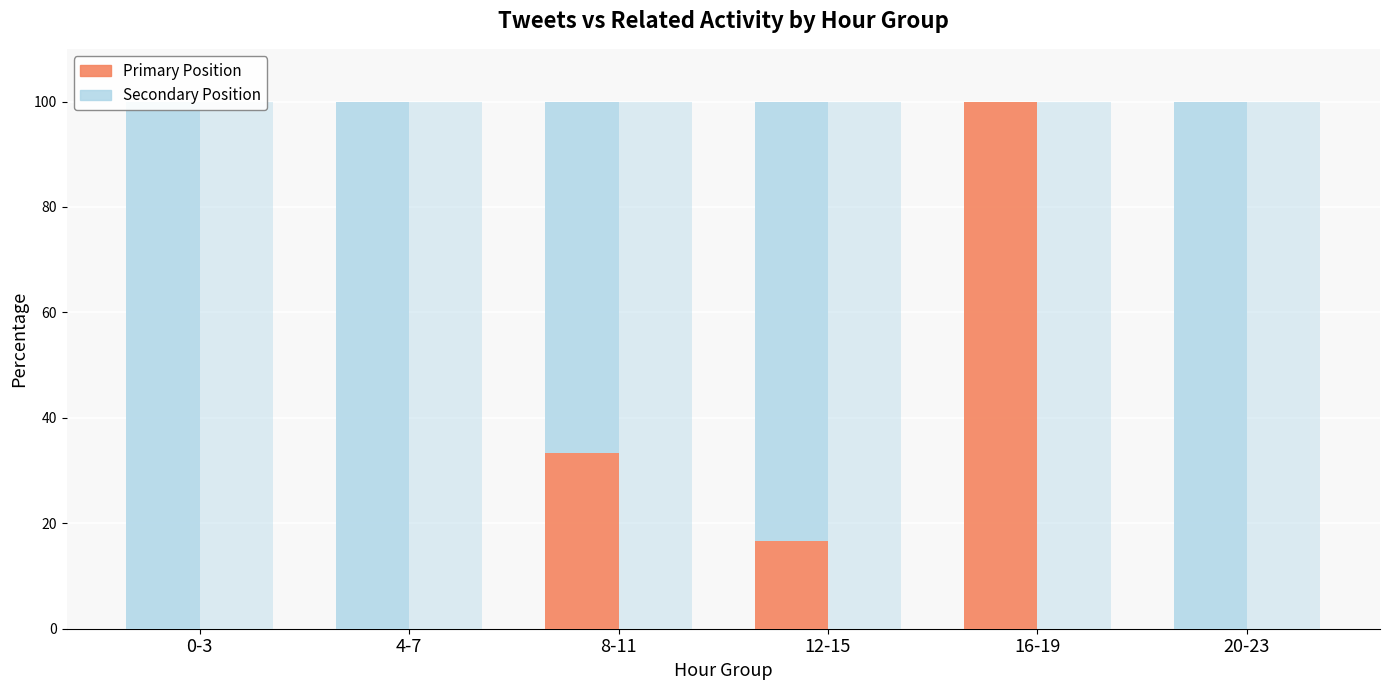

At which category is the sum across all series the highest?

0-3